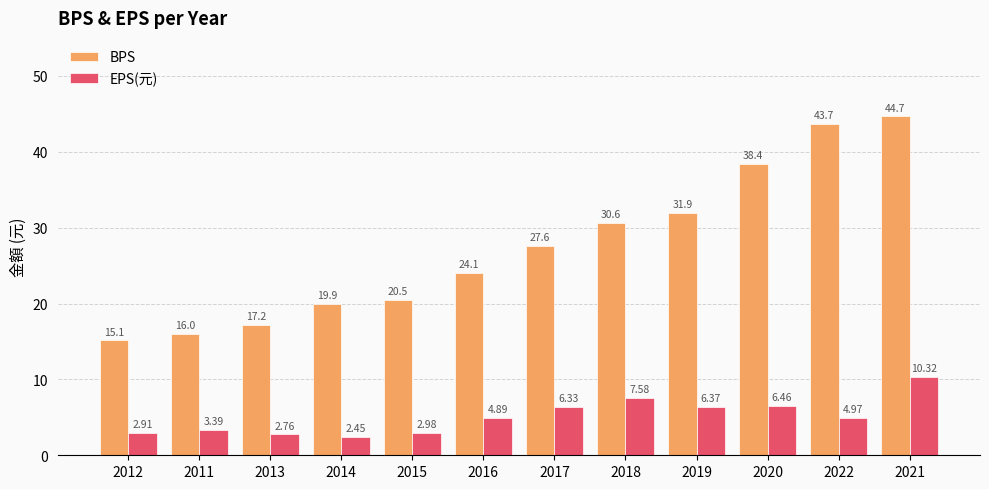

Is the value of BPS at 2013 greater than the value of EPS(元) at 2012?

Yes